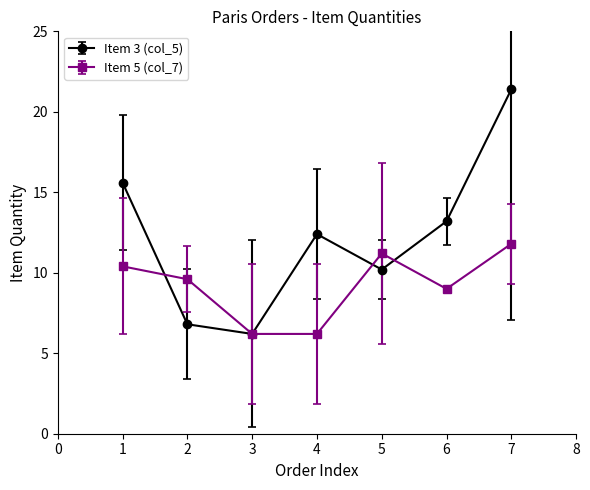

What is the sum of all Item 5 (col_7) values?

64.4